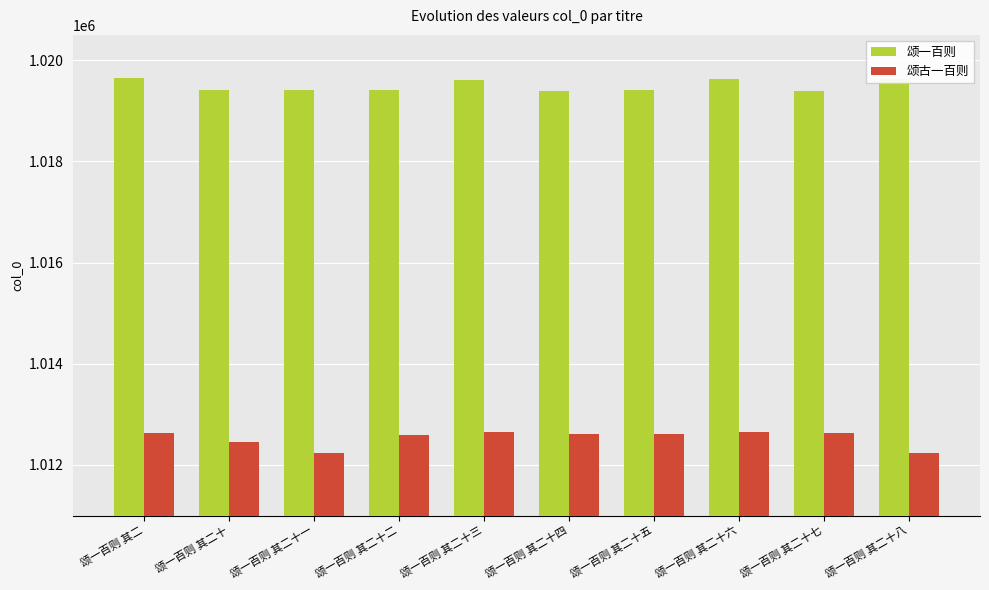

Which series has the largest range (max minus min)?

颂古一百则